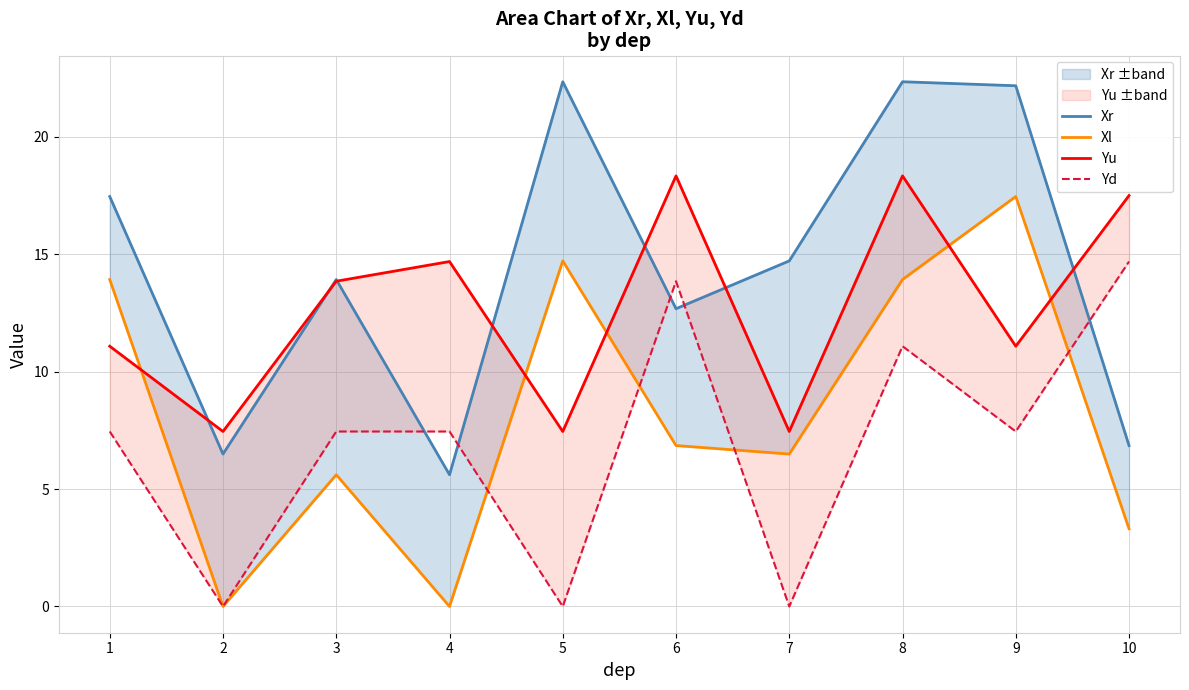

Reading left to right, transcribe all the data shown in this chart.

Xr: 1=17.5	2=6.5	3=13.9	4=5.6	5=22.3	6=12.7	7=14.7	8=22.3	9=22.2	10=6.9
Xl: 1=13.9	2=0.0	3=5.6	4=0.0	5=14.7	6=6.9	7=6.5	8=13.9	9=17.5	10=3.3
Yu: 1=11.1	2=7.5	3=13.8	4=14.7	5=7.5	6=18.3	7=7.5	8=18.3	9=11.1	10=17.5
Yd: 1=7.5	2=0.0	3=7.5	4=7.5	5=0.0	6=13.8	7=0.0	8=11.1	9=7.5	10=14.7